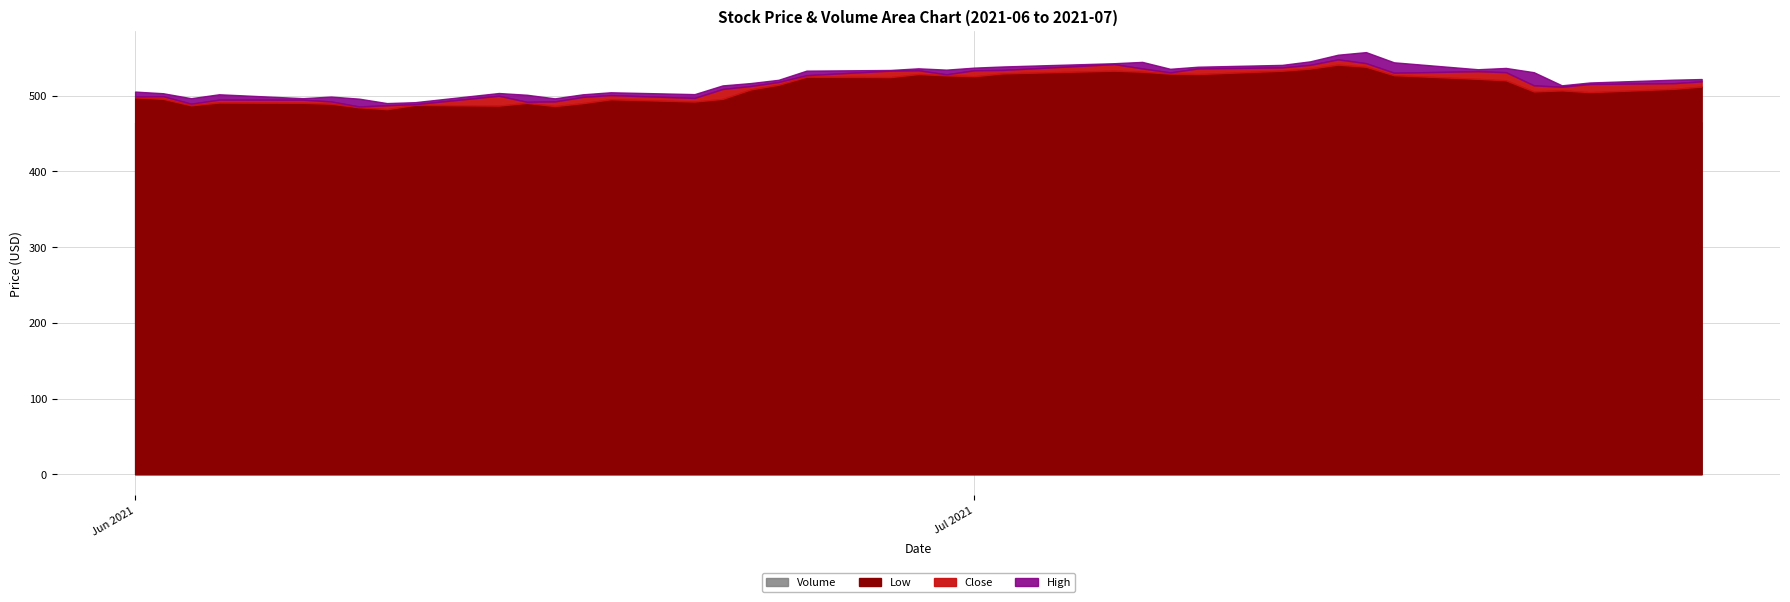

What are all the series names shown in the legend?

Low, Close, High, Volume